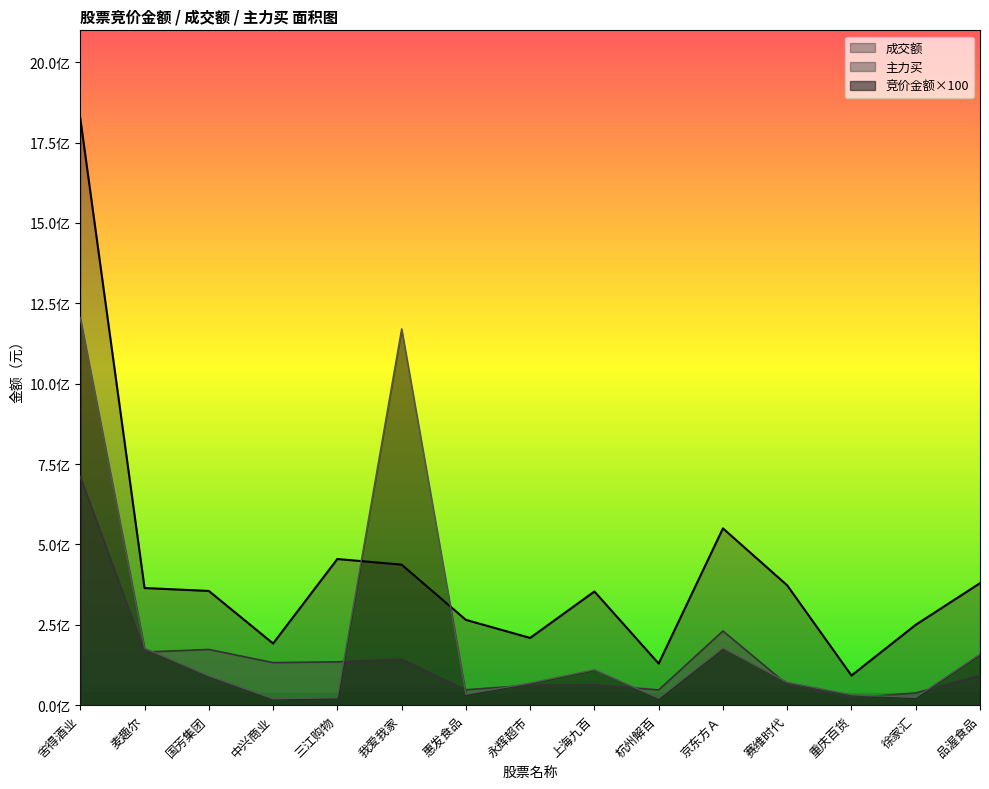

True or false: 成交额 and 主力买 intersect in this chart.

False